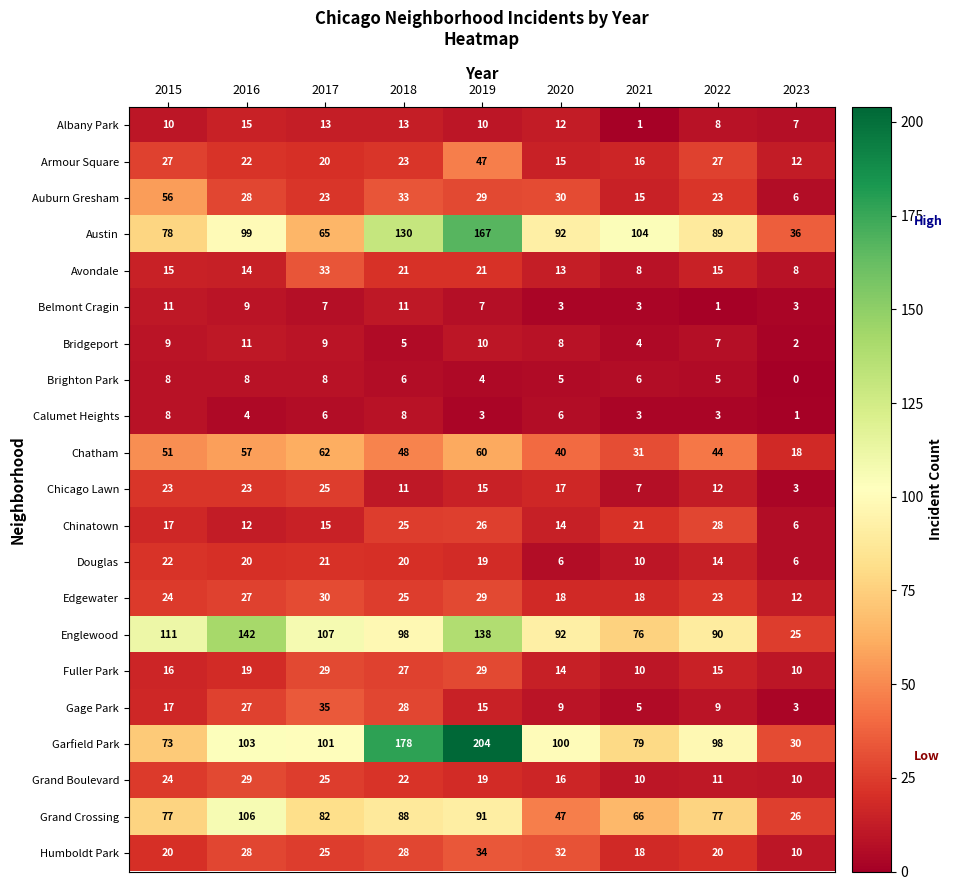

What is the total value across all series at 2021?

511